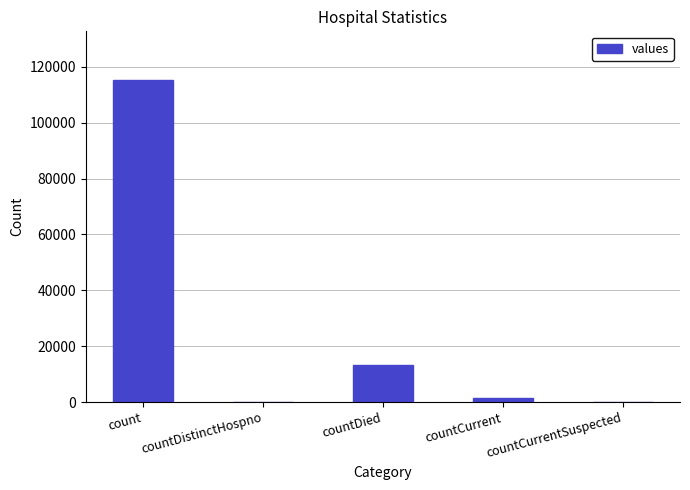

Count the number of data series in this chart.

1